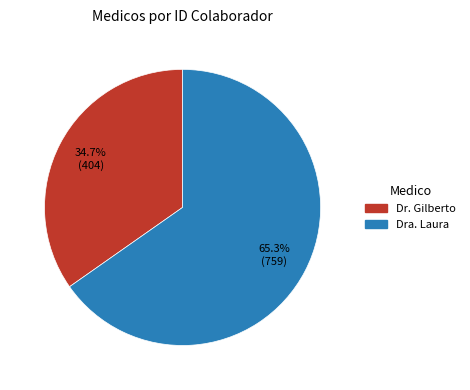

The Dra. Laura slice represents 72% of the pie. True or false?

False